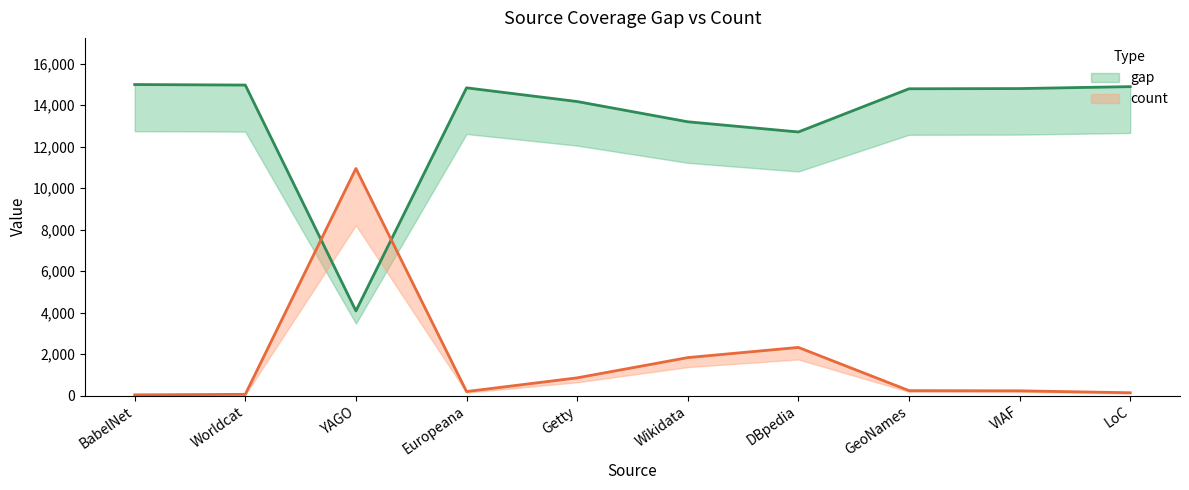

Rank the categories by count value from highest to lowest.

YAGO, DBpedia, Wikidata, Getty, GeoNames, VIAF, Europeana, LoC, Worldcat, BabelNet